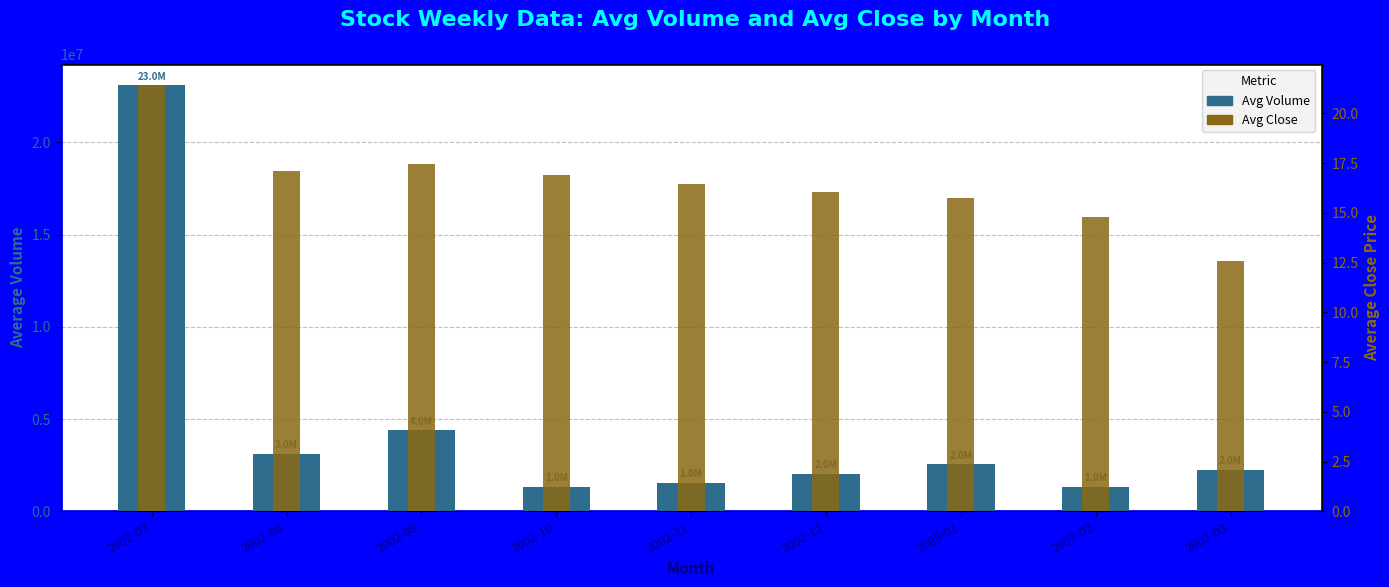

What is the average value of the Avg Close series?

16.5